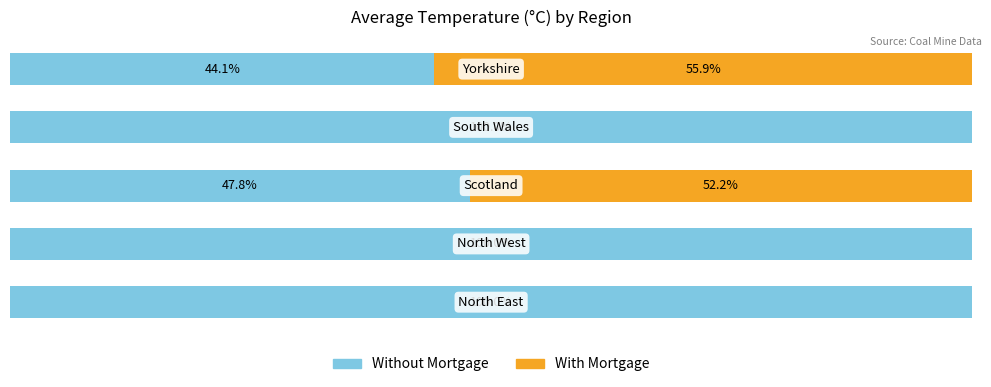

Reading right to left, what are all the values shown in this chart?

Without Mortgage: 4=44.1	3=100.0	2=47.8	1=100.0	0=100.0
With Mortgage: 4=55.9	3=0.0	2=52.2	1=0.0	0=0.0